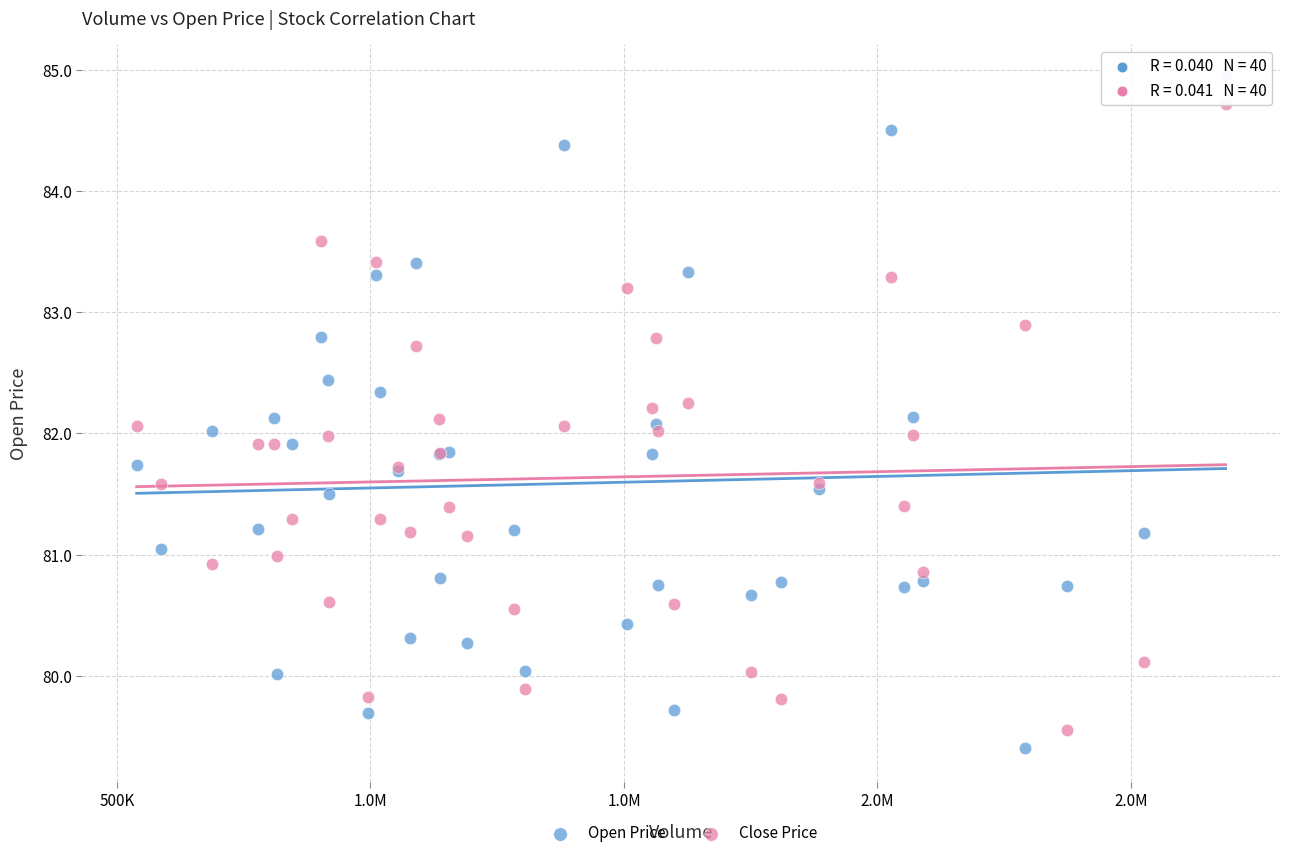

Which series has the largest Y range (max minus min)?

Open Price